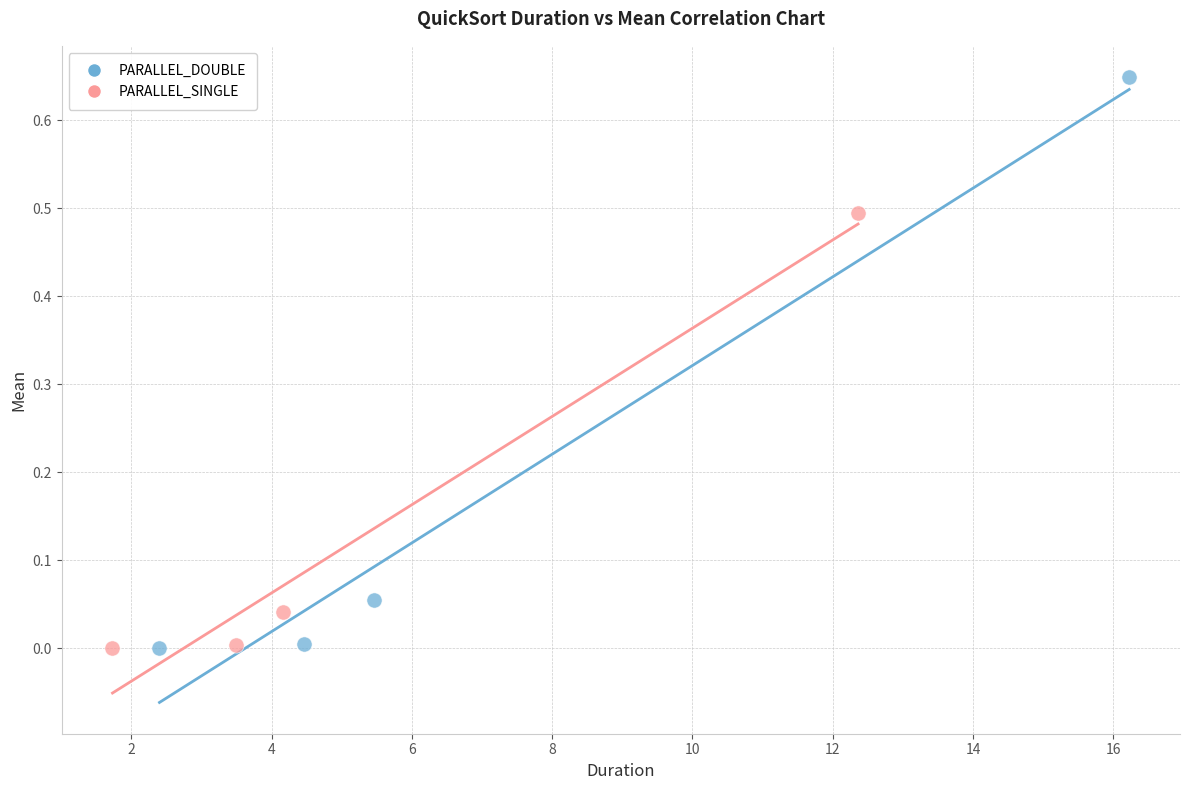

Which series reaches the maximum Y coordinate?

PARALLEL_DOUBLE